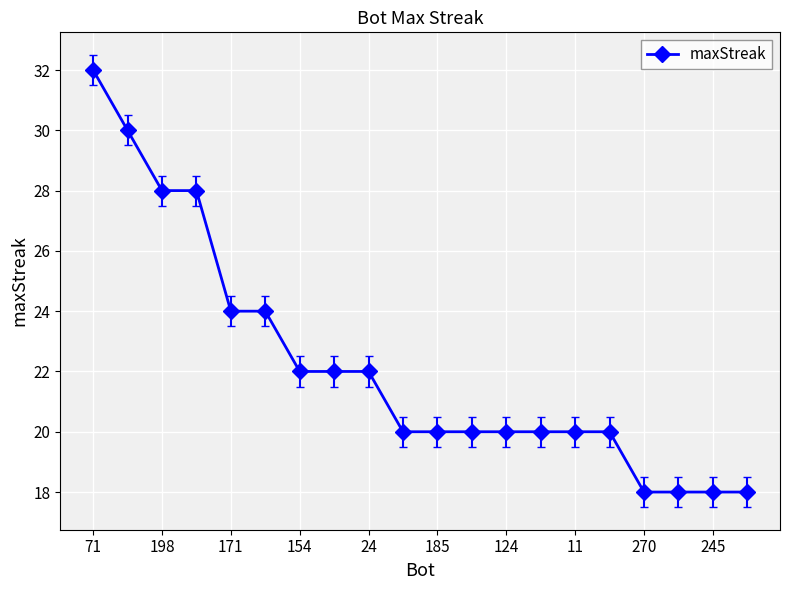

What is the value of the 8th point from the left?

22